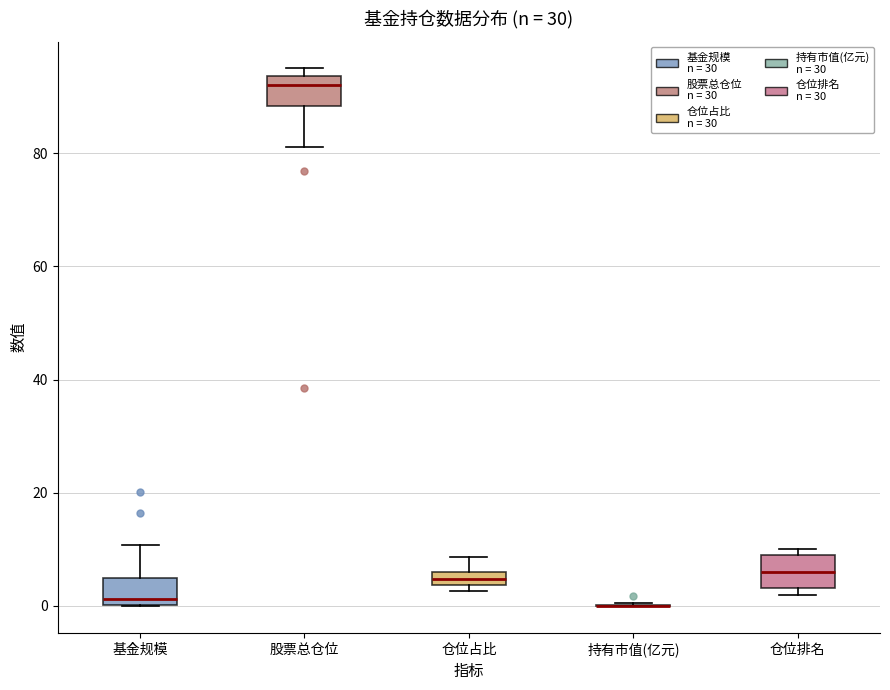

Where is the upper edge of the box for 仓位占比 on the y-axis? The values are not printed on the chart, so give them approximately, as read against the axis.

6